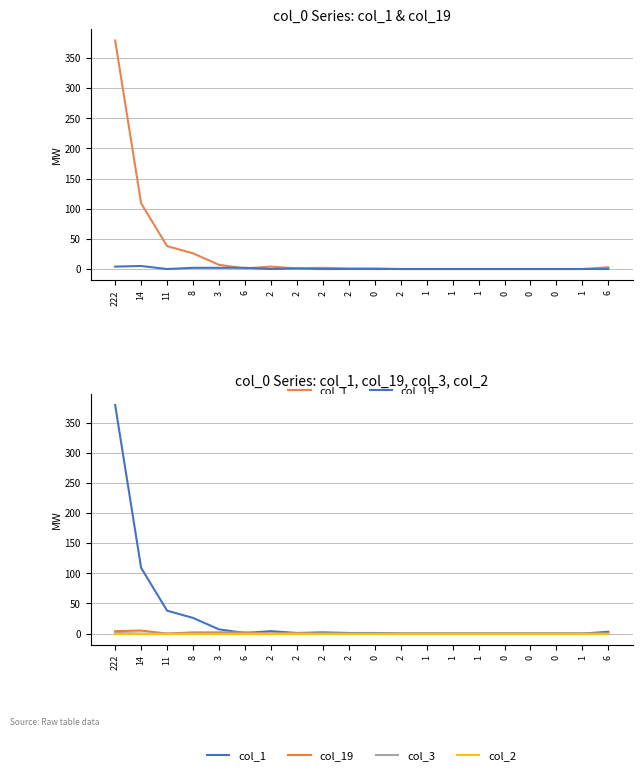

List the labels in order of col_3 value, largest first.

222, 14, 11, 8, 3, 6, 2, 2, 2, 2, 0, 2, 1, 1, 1, 0, 0, 0, 1, 6